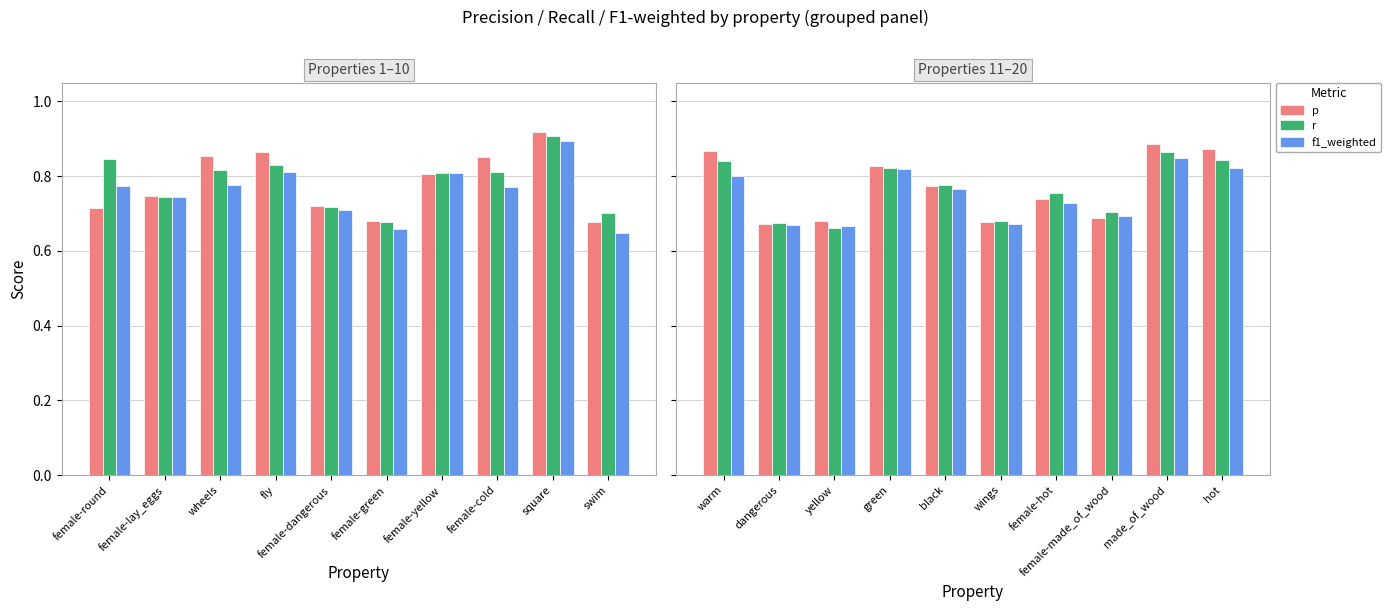

The r series shows 0.8 at green. True or false?

True